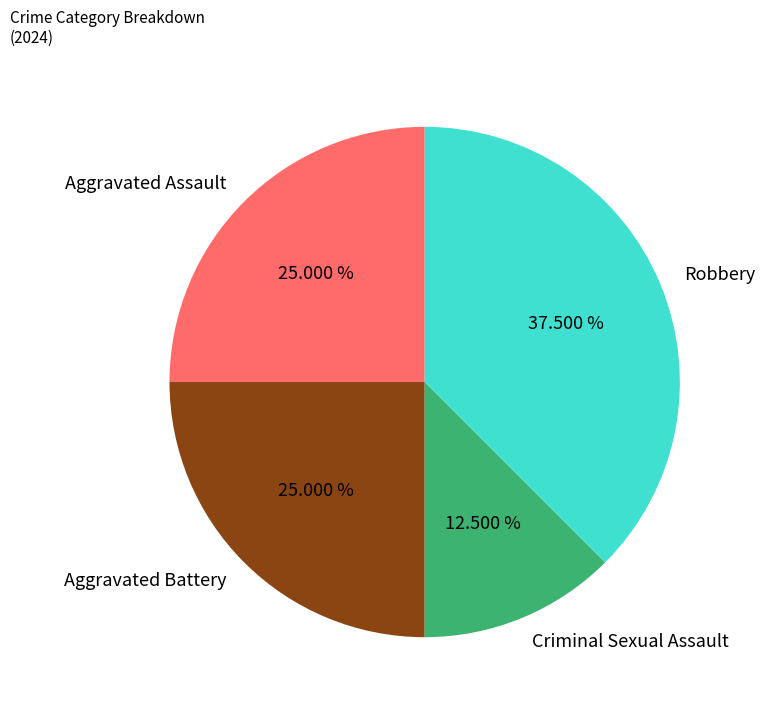

To the nearest percent, what percentage of the pie is Aggravated Battery?

25%